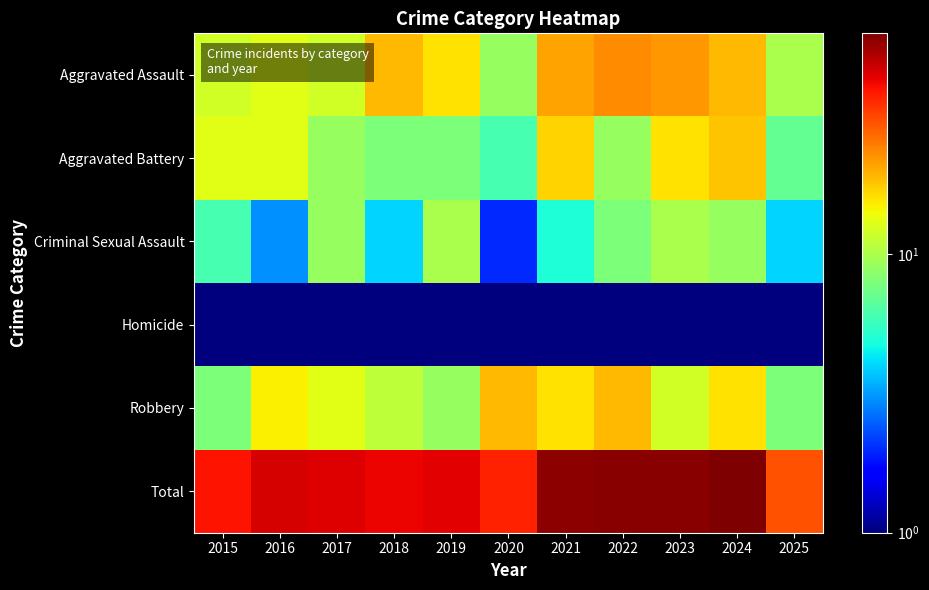

Rank the series at 2020 from lowest to highest value.

Homicide, Criminal Sexual Assault, Aggravated Battery, Aggravated Assault, Robbery, Total